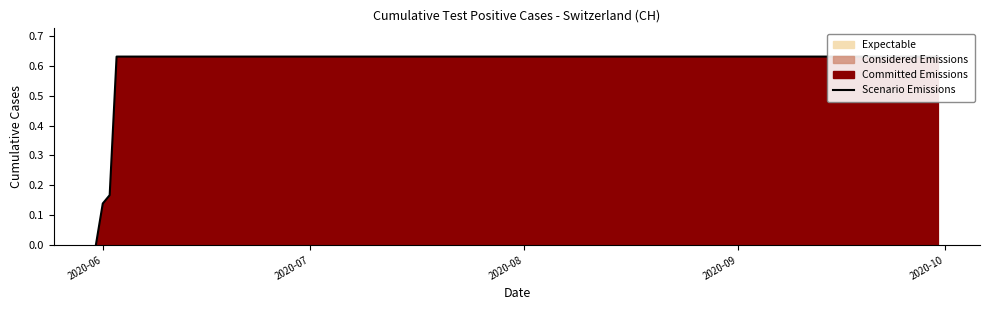

Reading left to right, list all the values displayed in this chart.

0.0	0.1	0.2	0.6	0.6	0.6	0.6	0.6	0.6	0.6	0.6	0.6	0.6	0.6	0.6	0.6	0.6